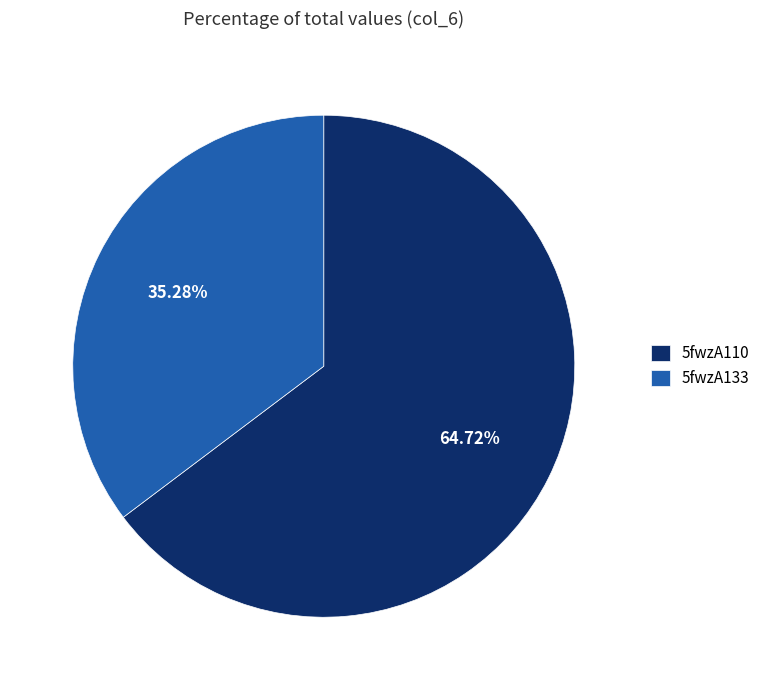

What percentage is the 5fwzA110 slice, to the nearest percent?

65%